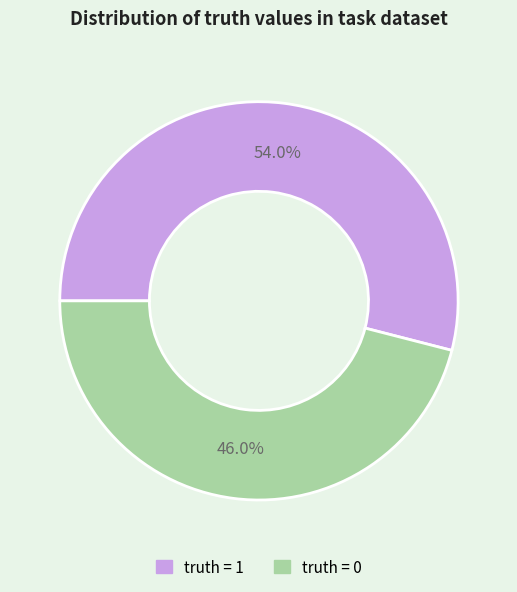

How many segments does this pie chart have?

2